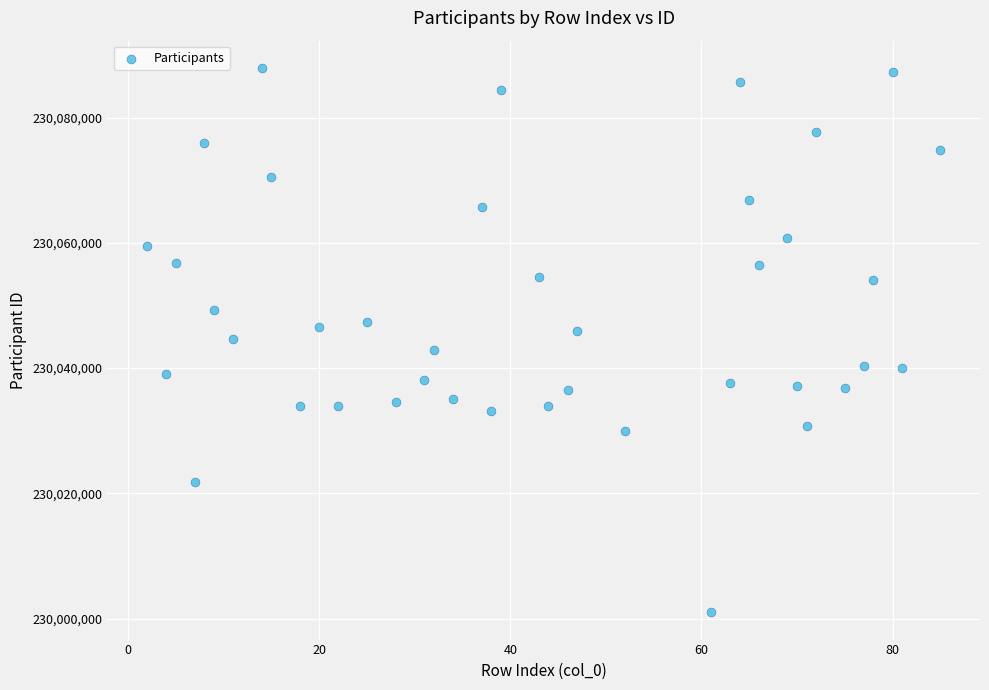

What is the range of Y values (max minus min)?

86936